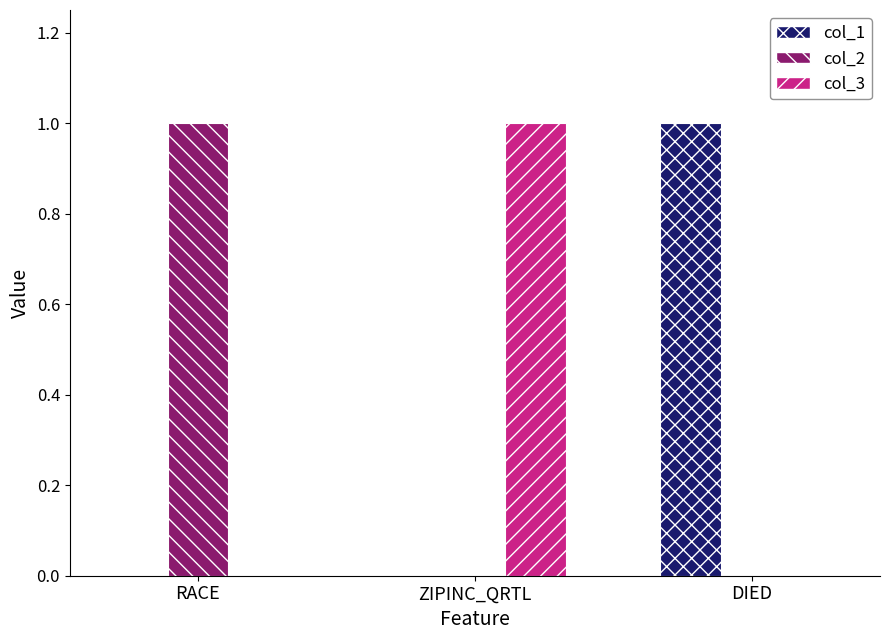

What is the sum of all col_2 values?

1